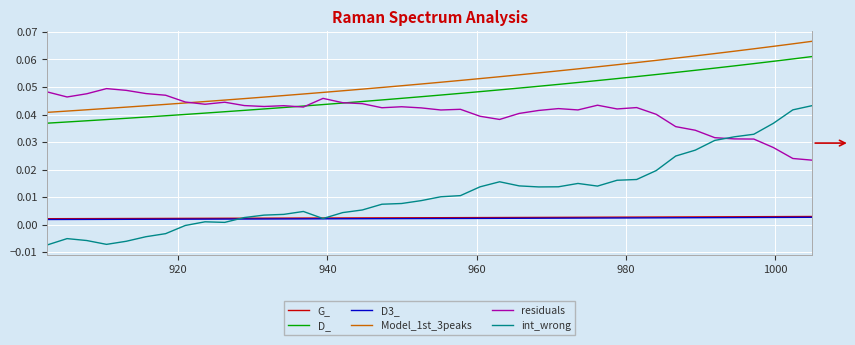

Which series has the largest range (max minus min)?

int_wrong